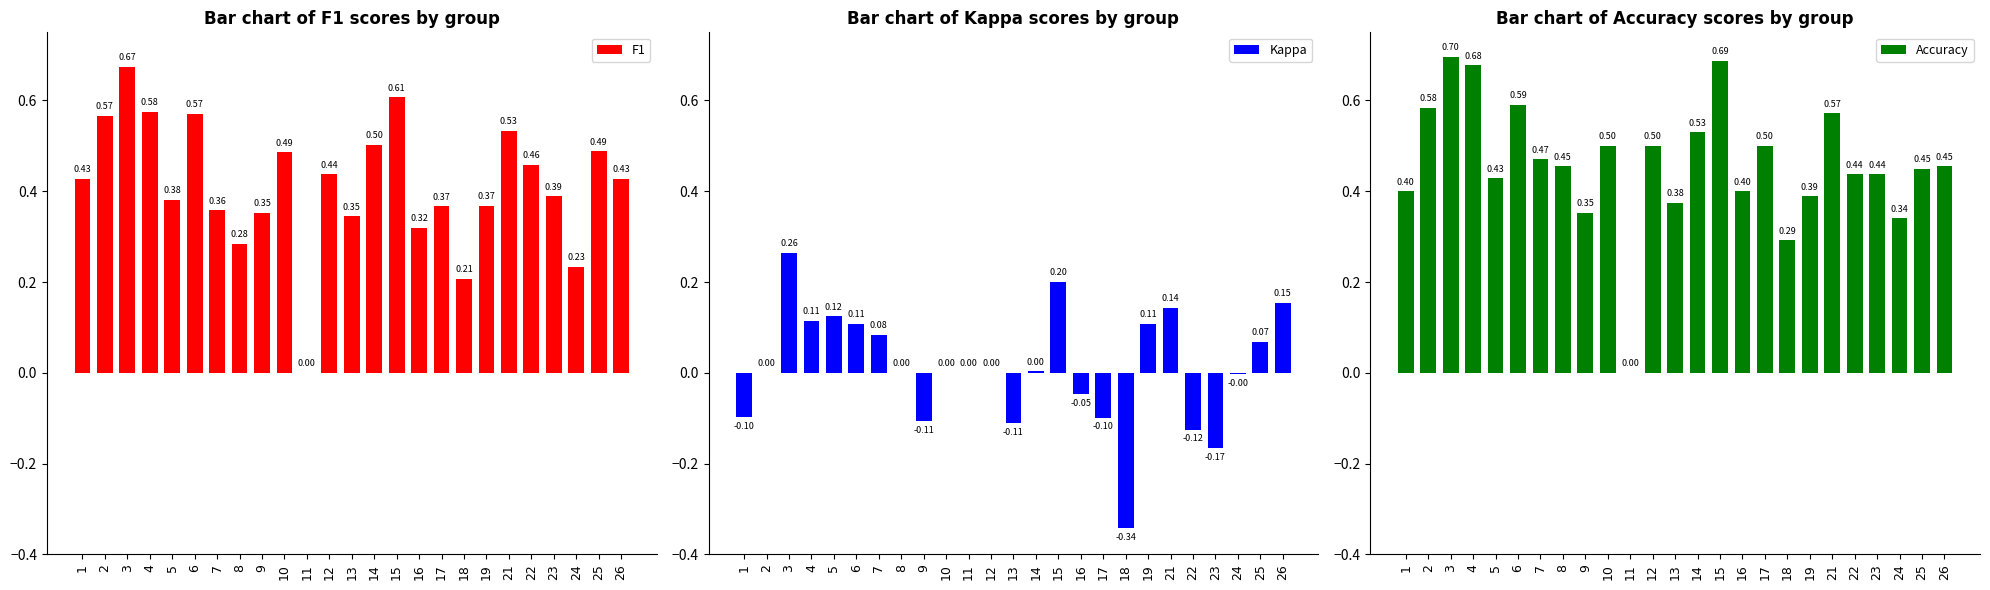

What is the difference between the Accuracy values at 19 and 14?

0.1